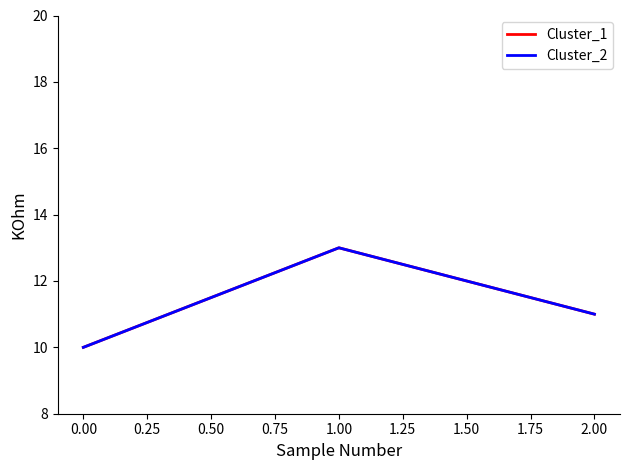

How many lines are shown in the chart?

2